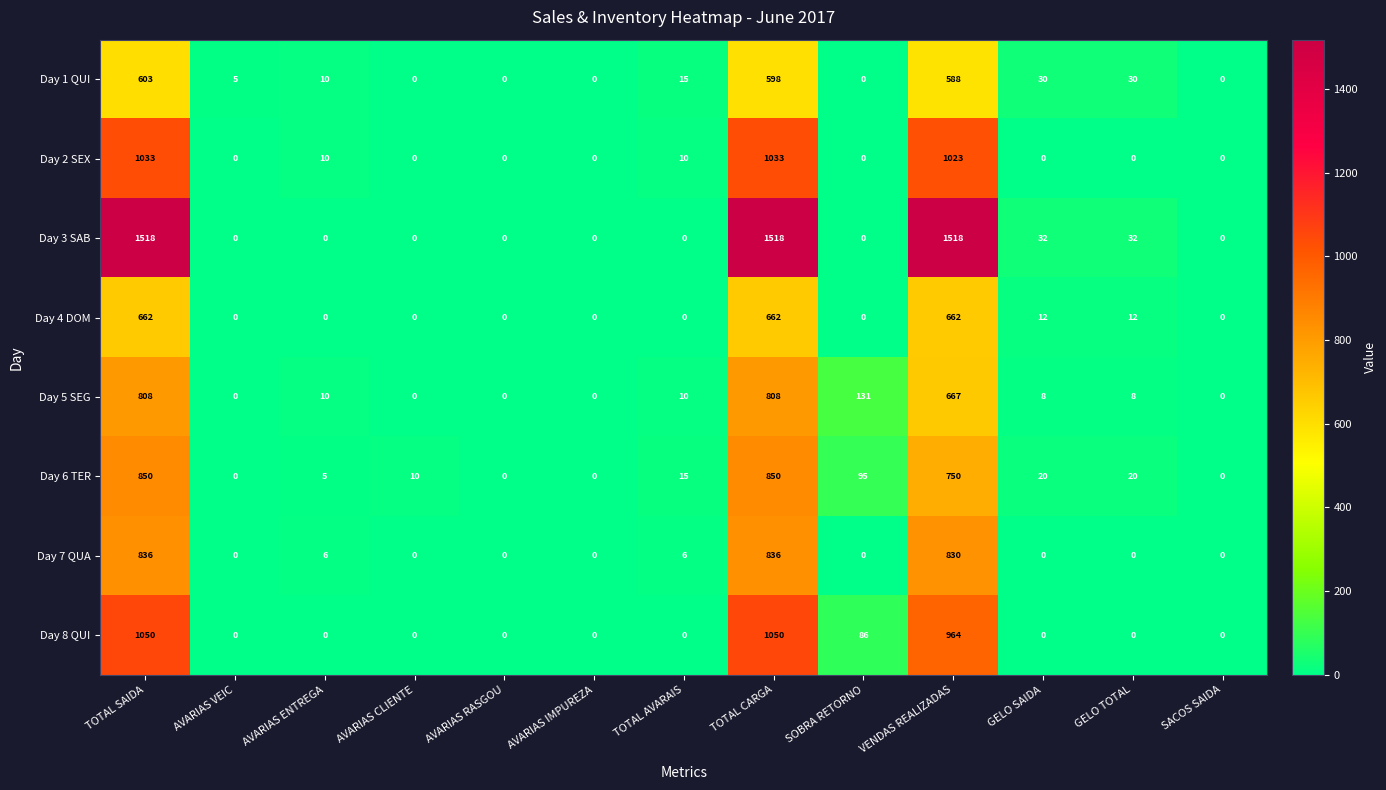

Which series changed the most between TOTAL SAIDA and TOTAL AVARAIS?

Day 3 SAB